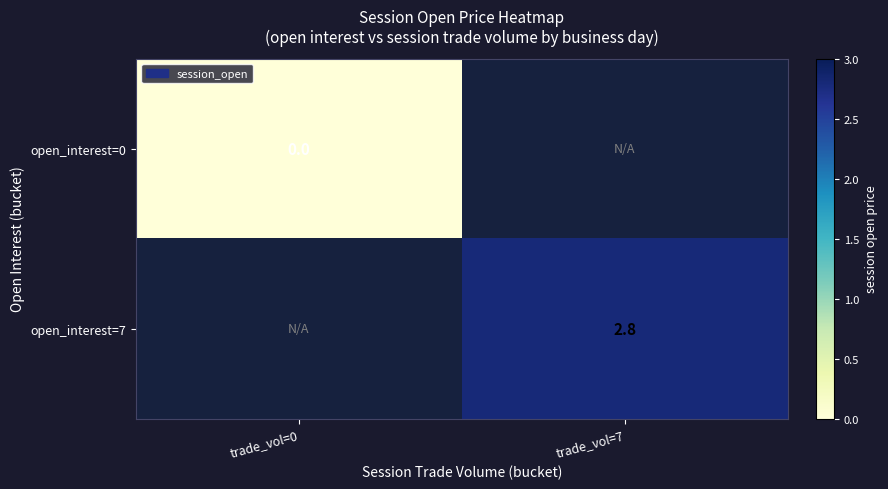

Count the number of categories in the chart.

2